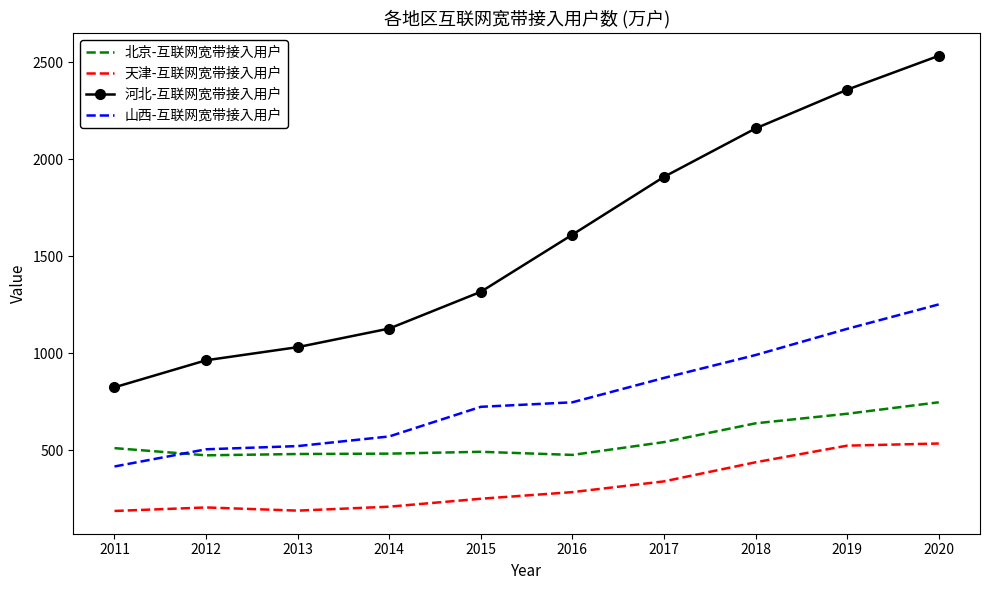

What is the total value across all series at 2015?

2782.8